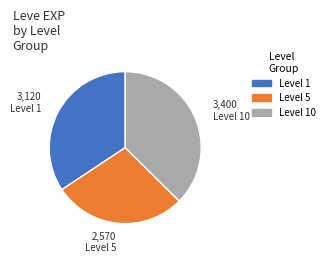

Is there a majority slice in this chart?

No